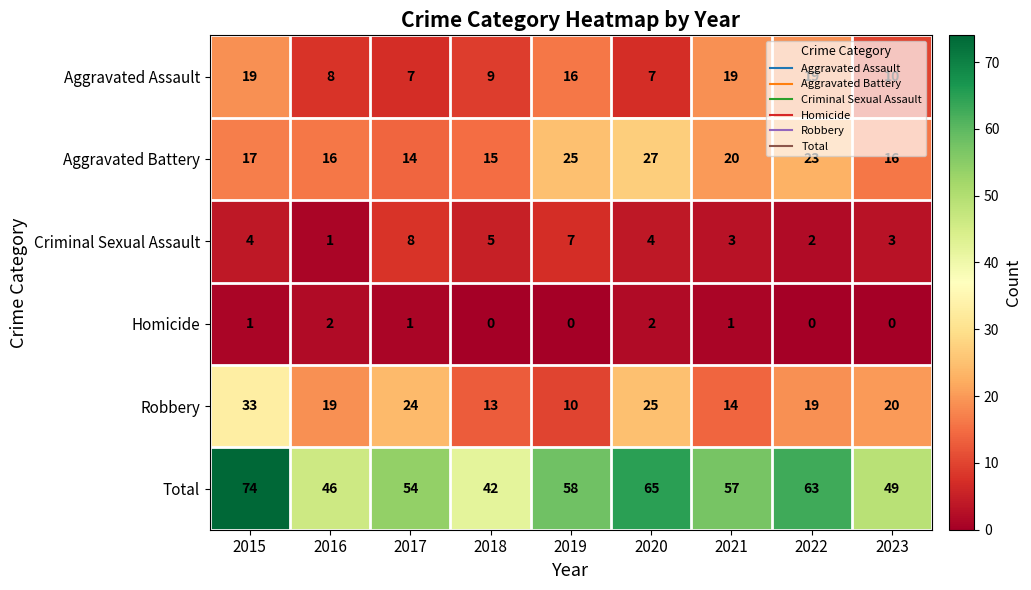

What is the average value of the Aggravated Assault series?

13